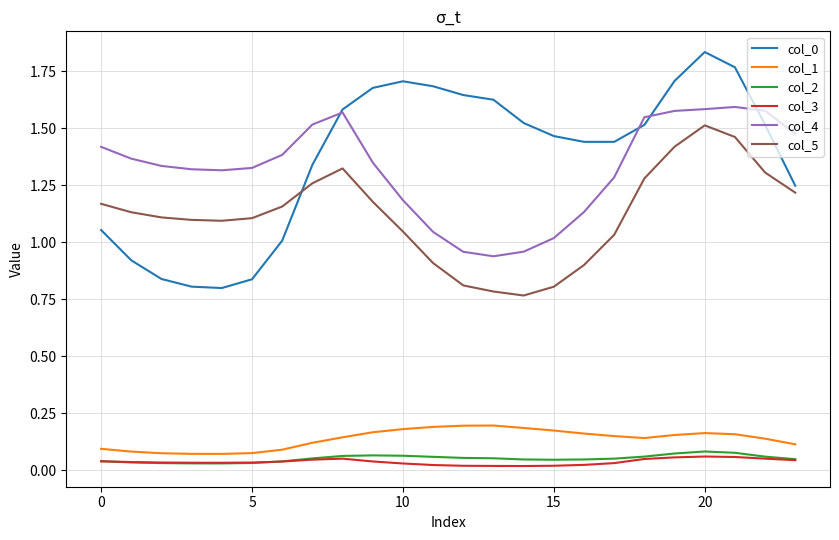

How many lines are shown in the chart?

6